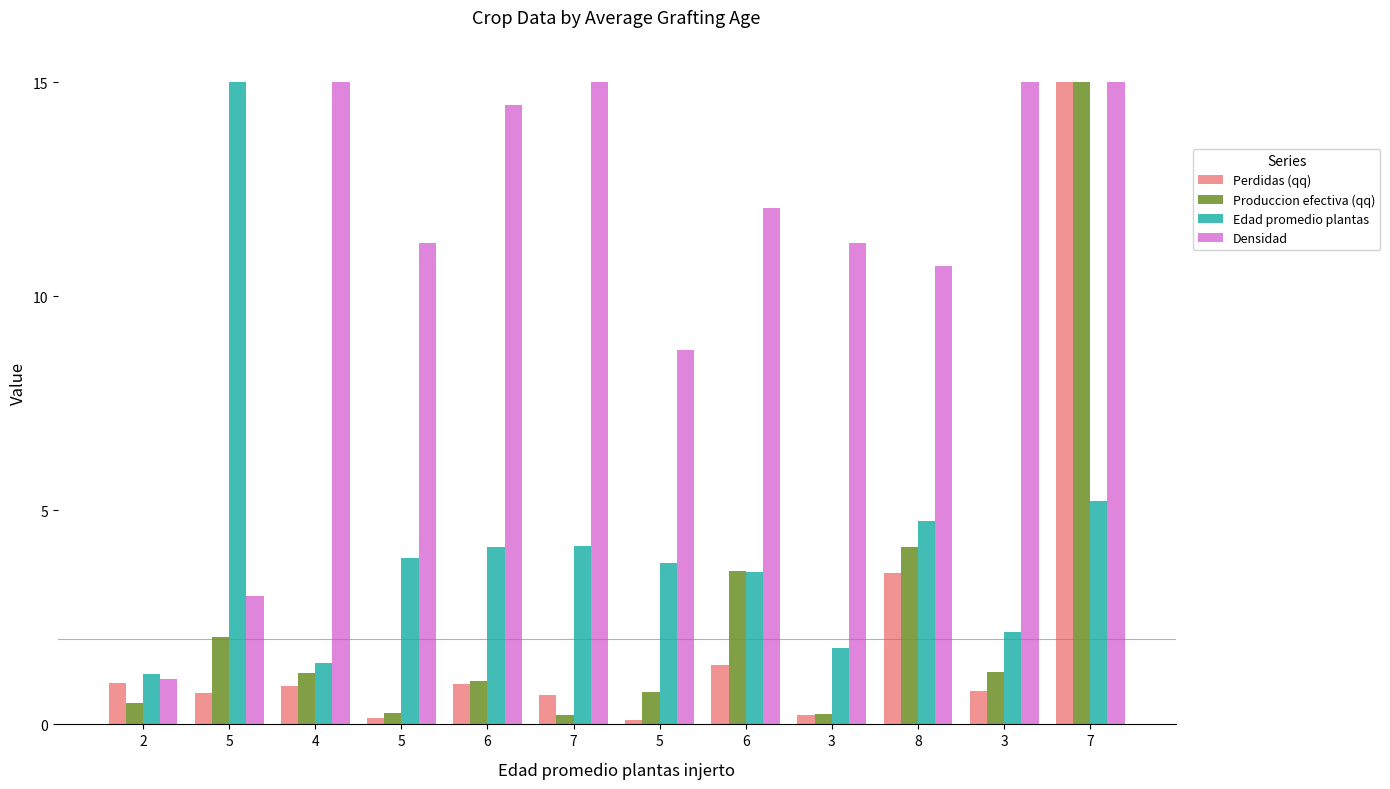

At which category is the sum across all series the highest?

7